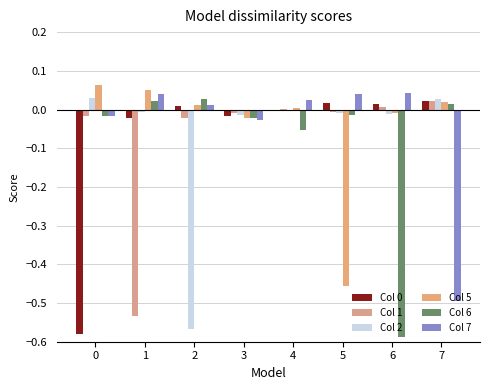

Count the number of data series in this chart.

6